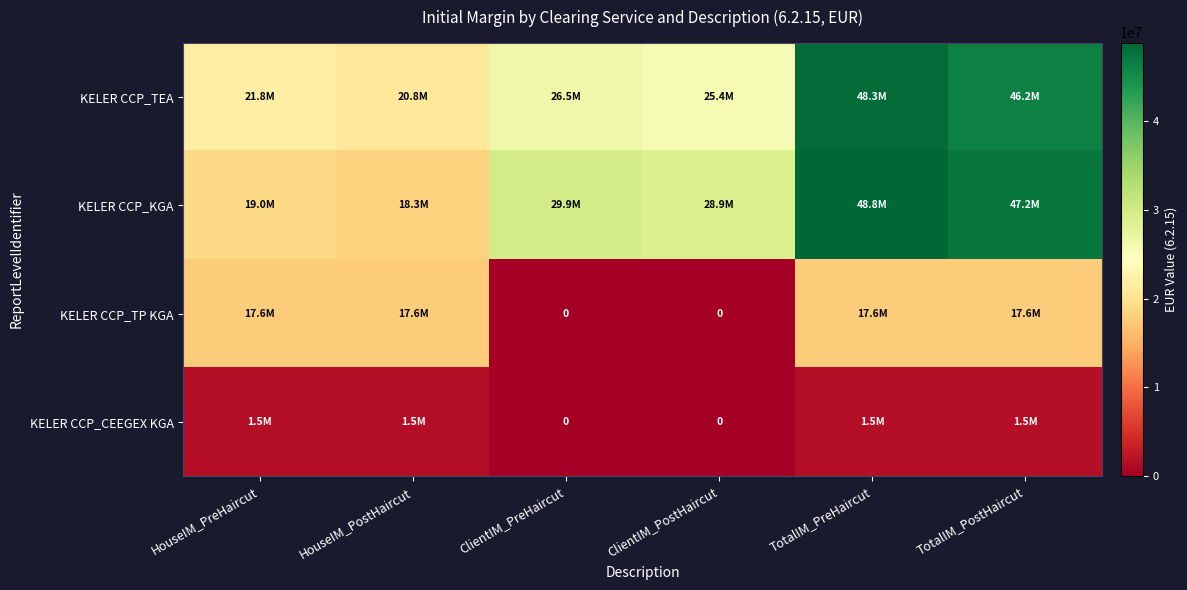

Which has a higher value, TotalIM_PostHaircut or TotalIM_PreHaircut?

TotalIM_PreHaircut